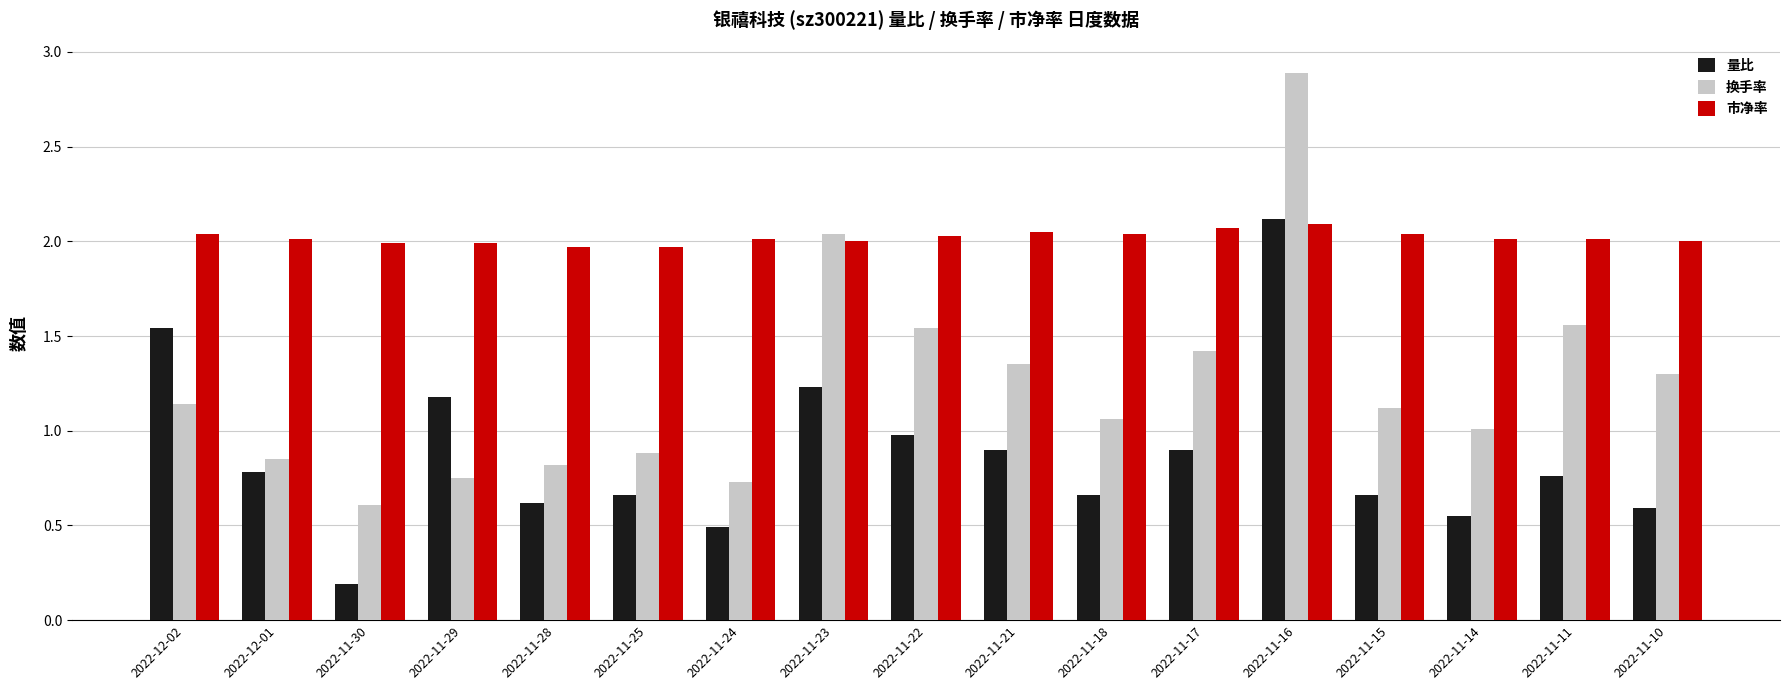

How many groups of bars are there?

17